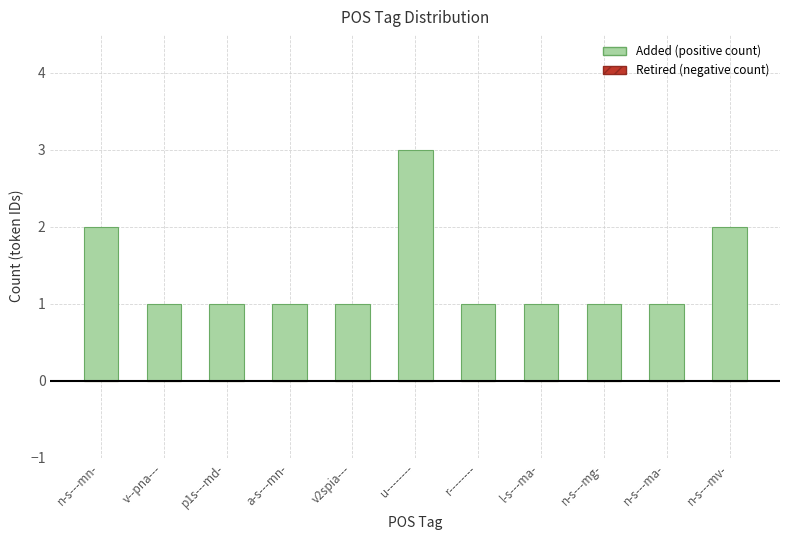

What is the change in value from v--pna--- to u--------?

+2